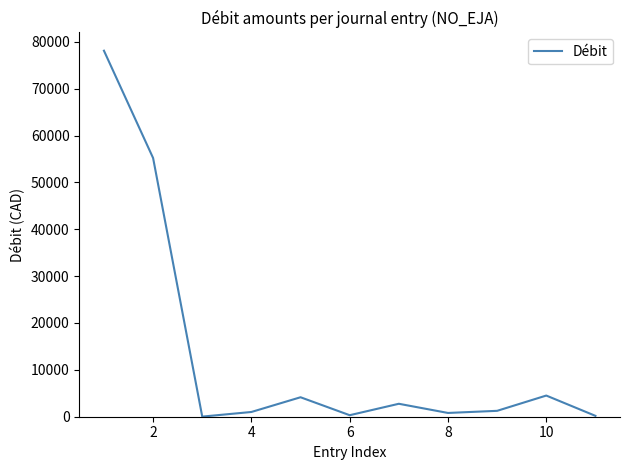

What is the difference between the maximum and minimum values?

78068.0